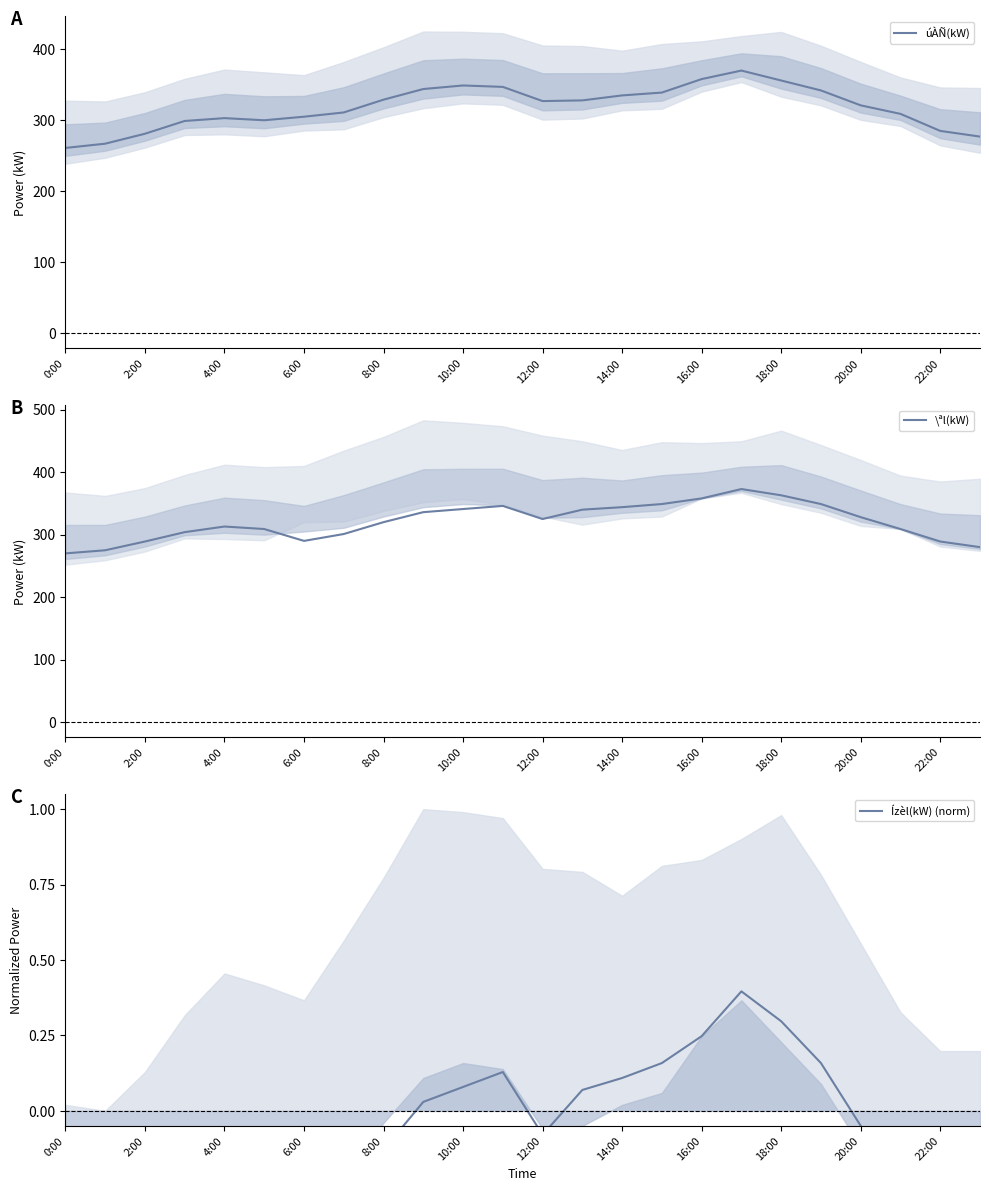

The value of úÀÑ(kW) at 8:00 is 126. True or false?

False